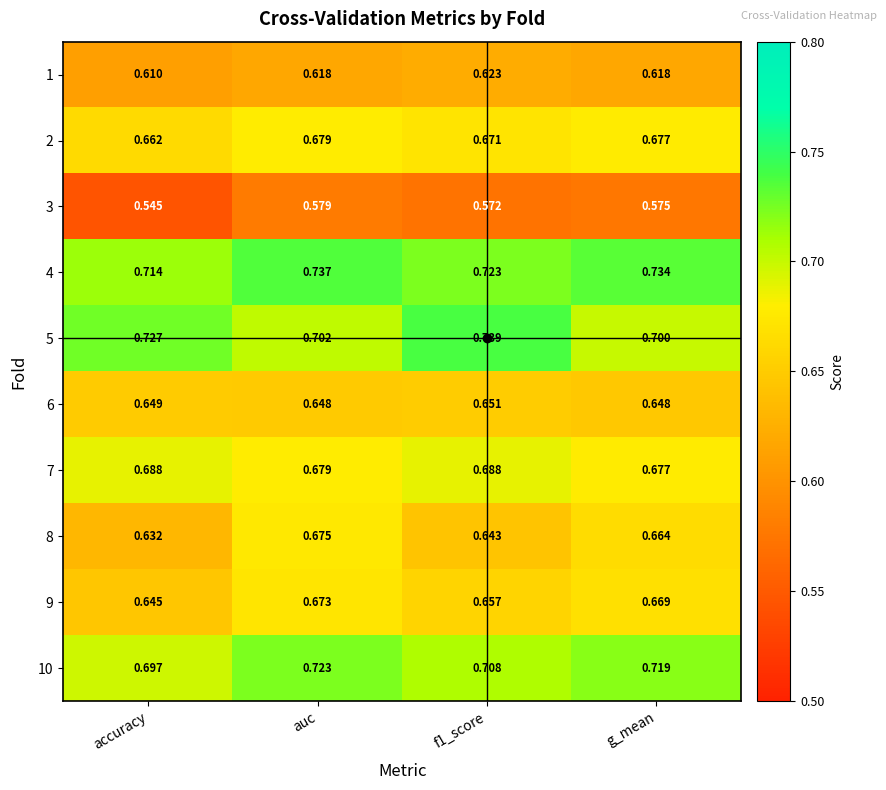

Where is 2 nearest to the value 0?

accuracy